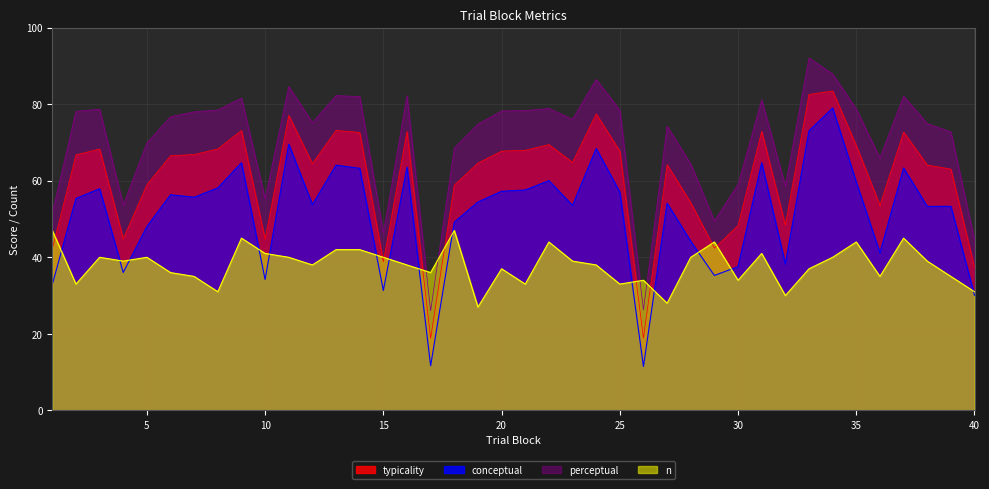

What is the spread (max minus min) of values at 5?

29.9